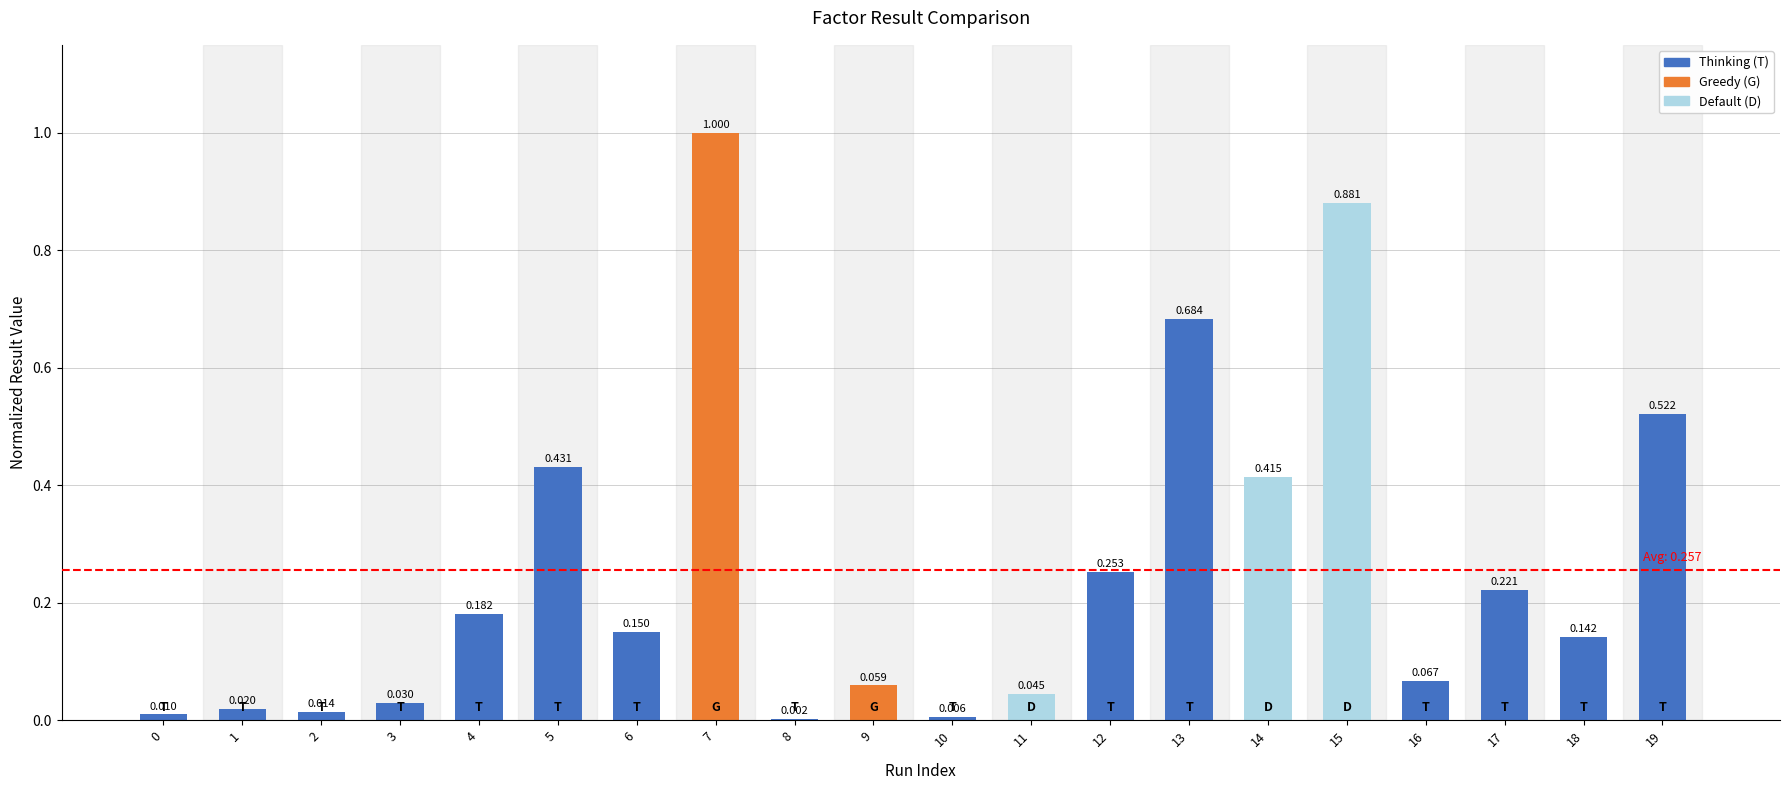

List the labels in order of value, largest first.

7, 15, 13, 19, 5, 14, 12, 17, 4, 6, 18, 16, 9, 11, 3, 1, 2, 0, 10, 8